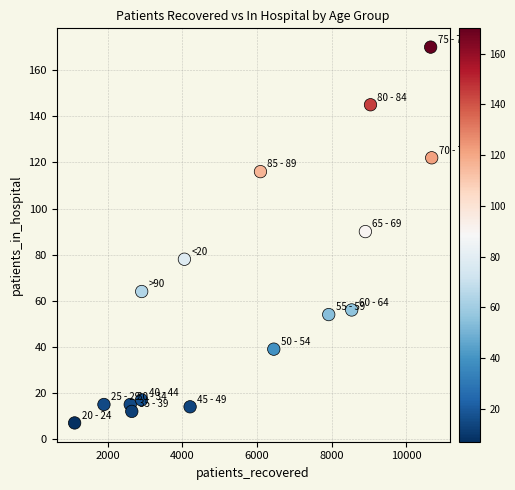

What Y value in the scatter plot is closest to 88?

90